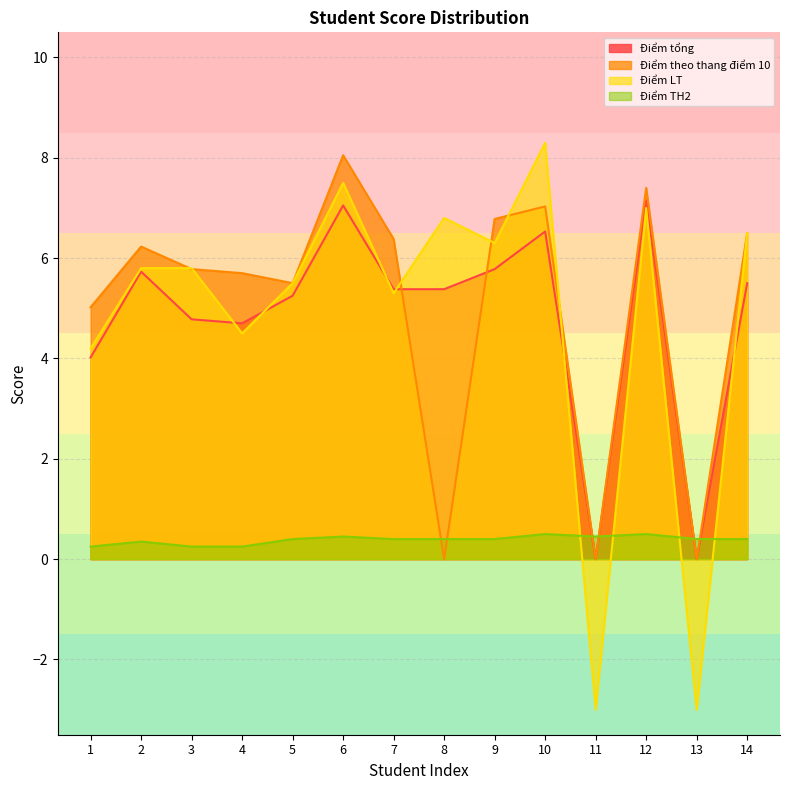

What is the difference between the second highest and second lowest values in the Điểm LT series?

10.5